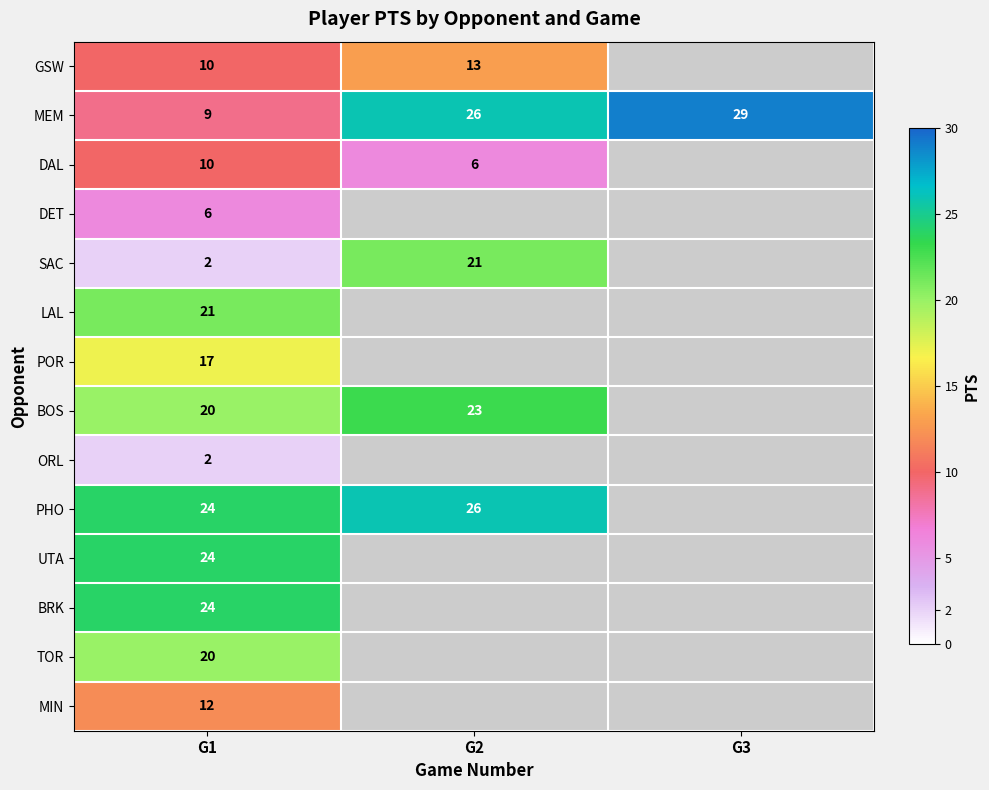

At how many categories does at least one series exceed 10?

3